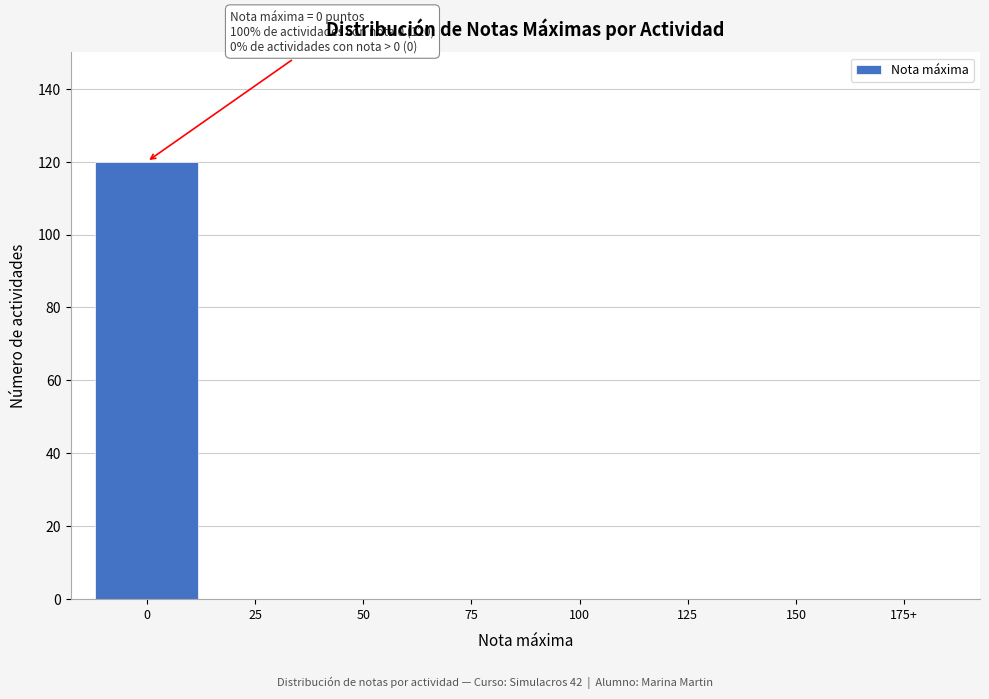

Reading left to right, extract all data points from this chart.

0=120	25=0	50=0	75=0	100=0	125=0	150=0	175+=0